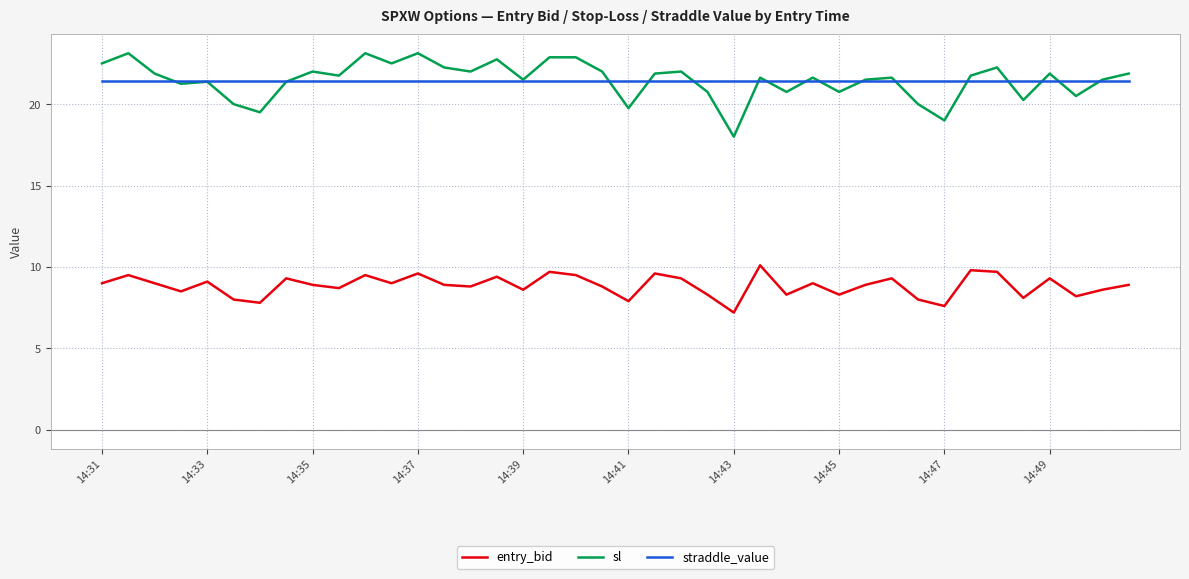

True or false: sl and entry_bid cross at least once.

False